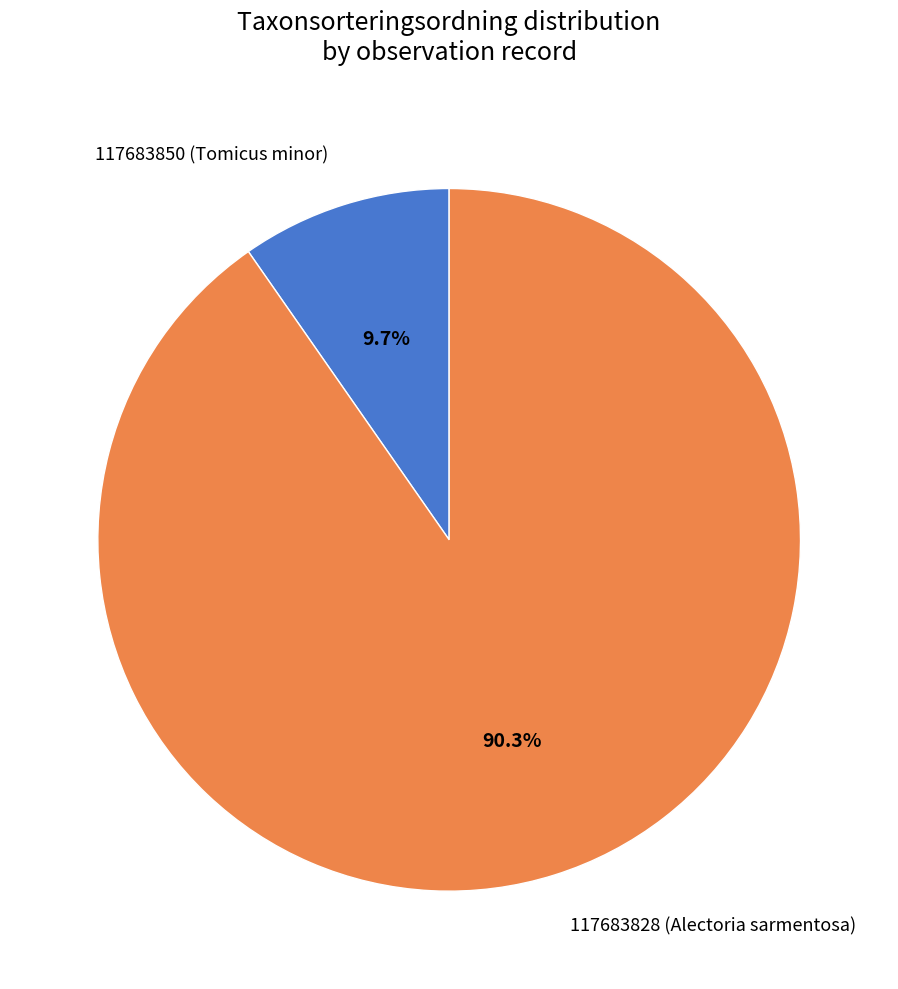

To the nearest percent, what is the difference between the 117683850 (Tomicus minor) and 117683828 (Alectoria sarmentosa) slice percentages?

81%